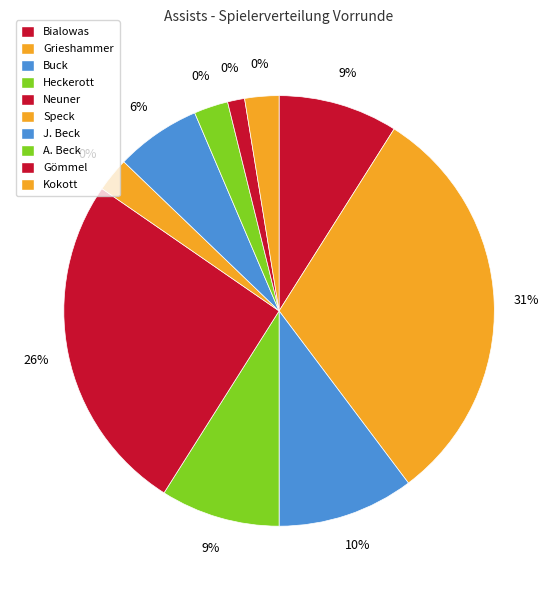

To the nearest percent, what is the combined percentage of Kokott and J. Beck?

9%